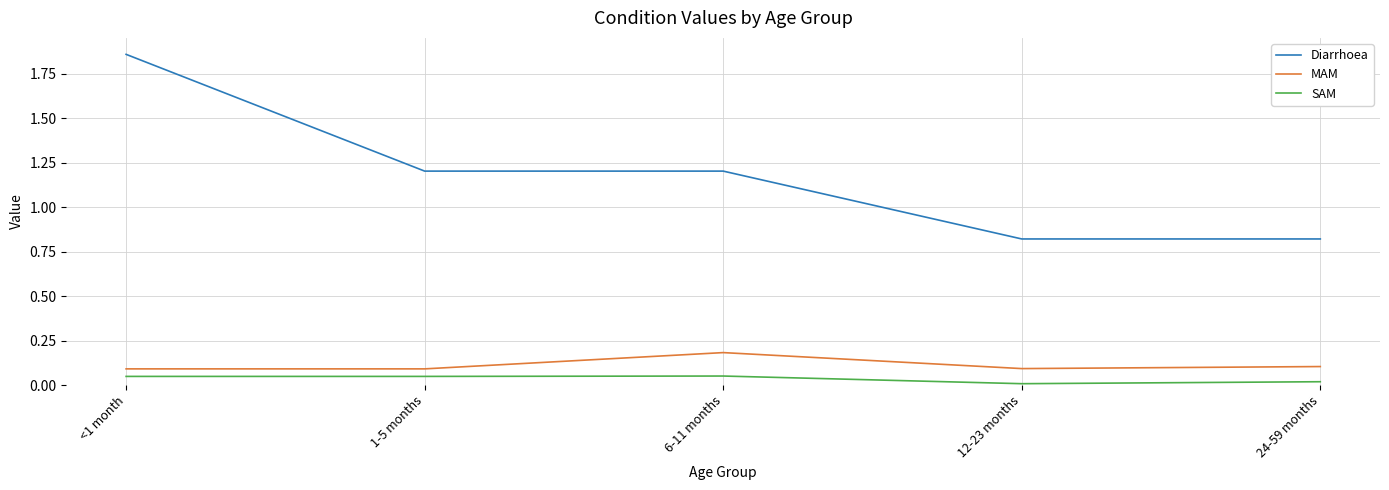

True or false: Diarrhoea has more than 2 points higher than both neighbors.

False